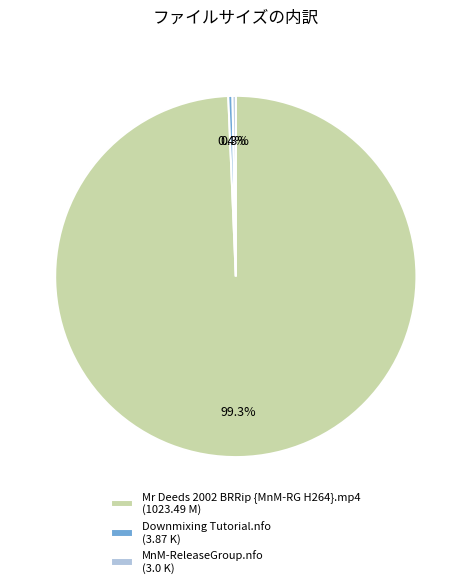

How many slices are in this pie chart?

3